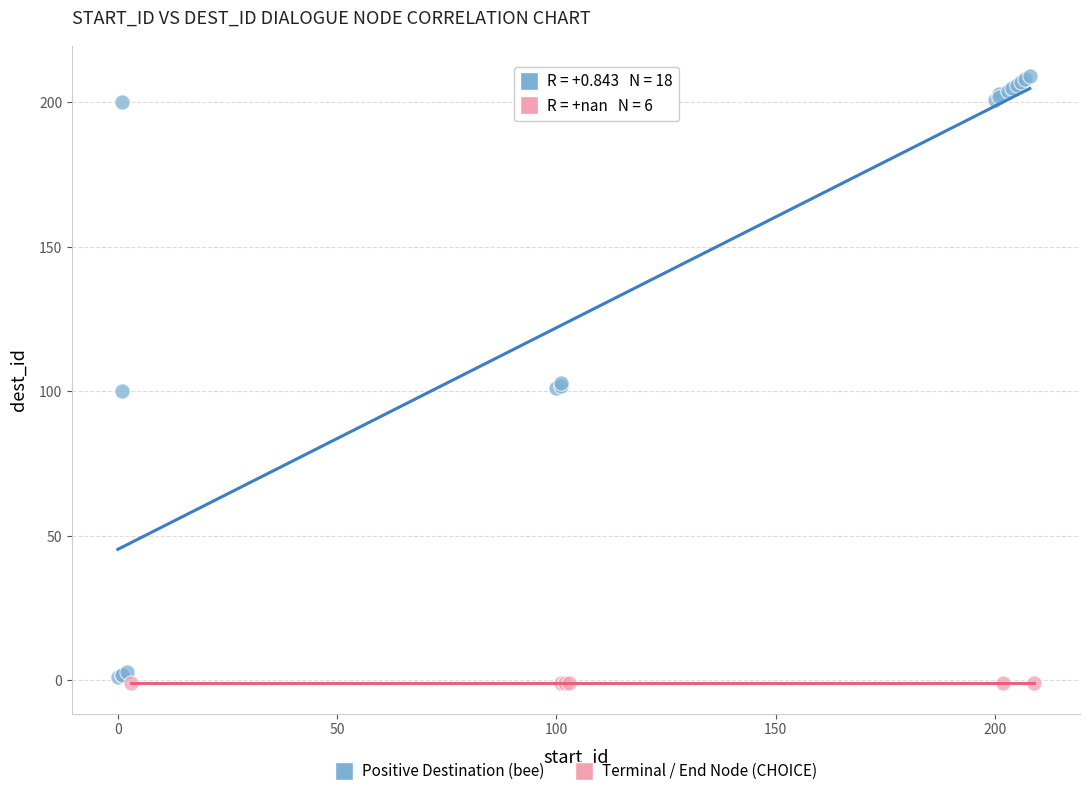

Which series contains the lowest Y value?

Terminal / End Node (CHOICE)